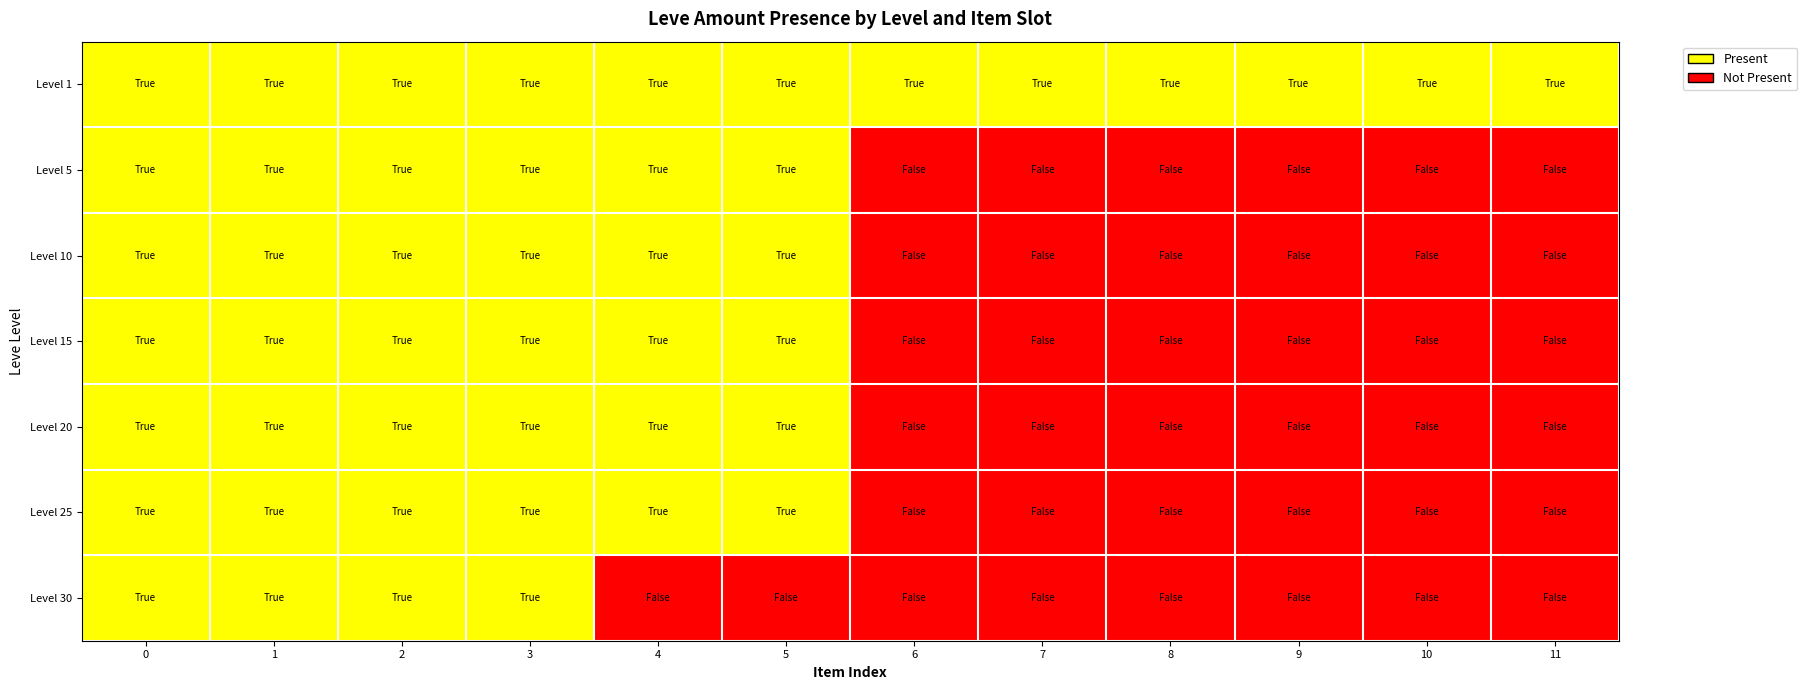

Reading left to right, what are all the values shown in this chart?

Level 1: 0=1	1=1	2=1	3=1	4=1	5=1	6=1	7=1	8=1	9=1	10=1	11=1
Level 5: 0=1	1=1	2=1	3=1	4=1	5=1	6=0	7=0	8=0	9=0	10=0	11=0
Level 10: 0=1	1=1	2=1	3=1	4=1	5=1	6=0	7=0	8=0	9=0	10=0	11=0
Level 15: 0=1	1=1	2=1	3=1	4=1	5=1	6=0	7=0	8=0	9=0	10=0	11=0
Level 20: 0=1	1=1	2=1	3=1	4=1	5=1	6=0	7=0	8=0	9=0	10=0	11=0
Level 25: 0=1	1=1	2=1	3=1	4=1	5=1	6=0	7=0	8=0	9=0	10=0	11=0
Level 30: 0=1	1=1	2=1	3=1	4=0	5=0	6=0	7=0	8=0	9=0	10=0	11=0